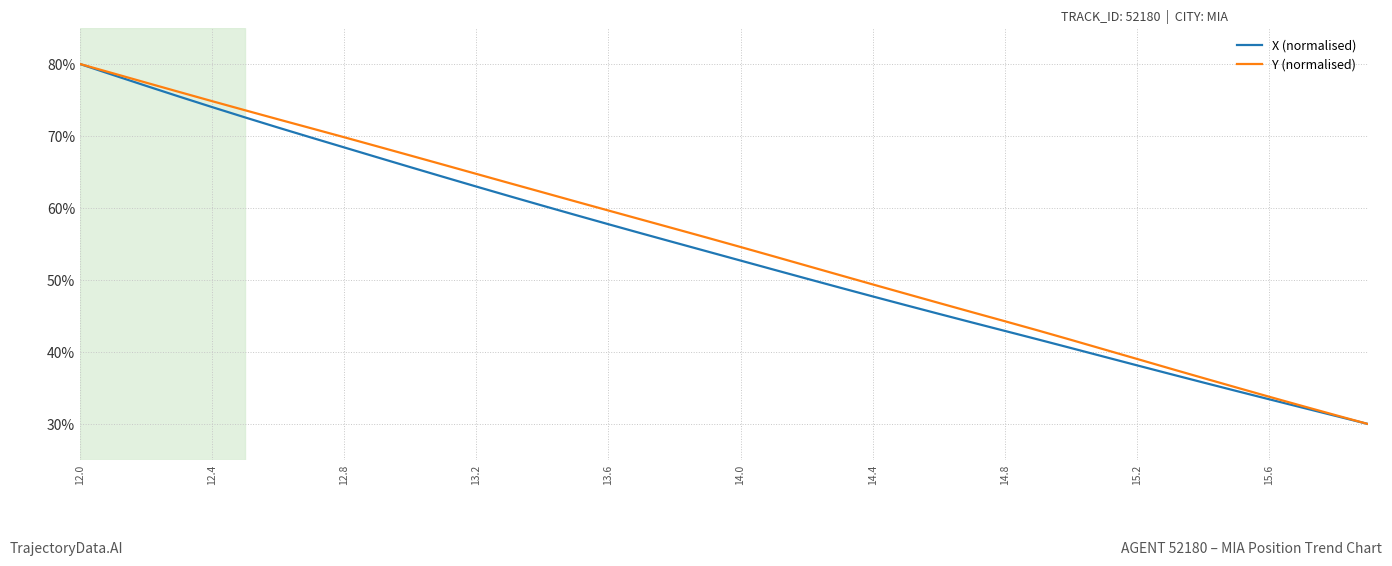

How many lines are shown in the chart?

2